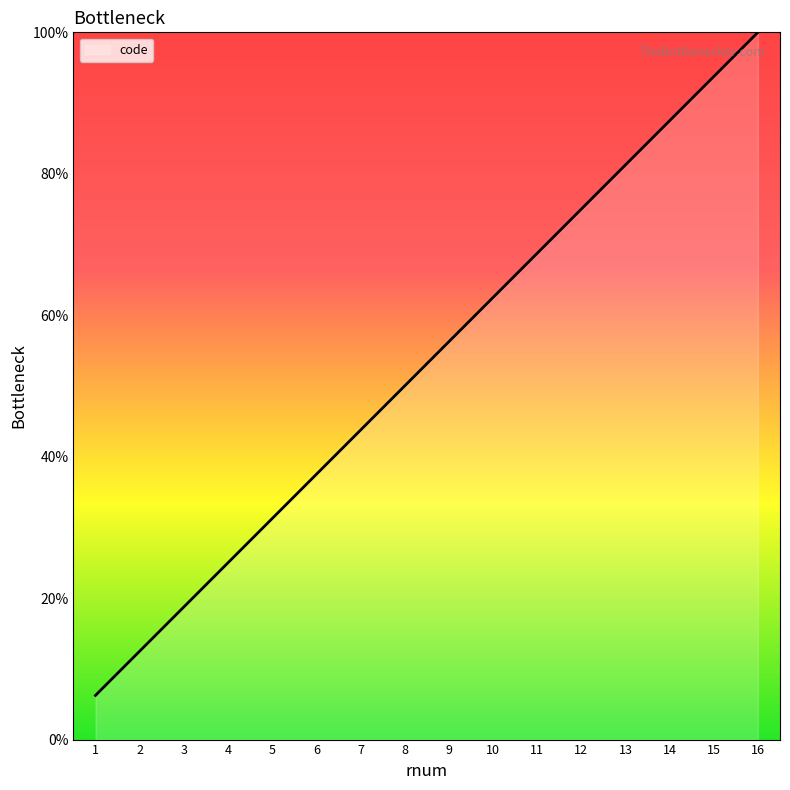

True or false: there are more than 2 points higher than both neighbors.

False